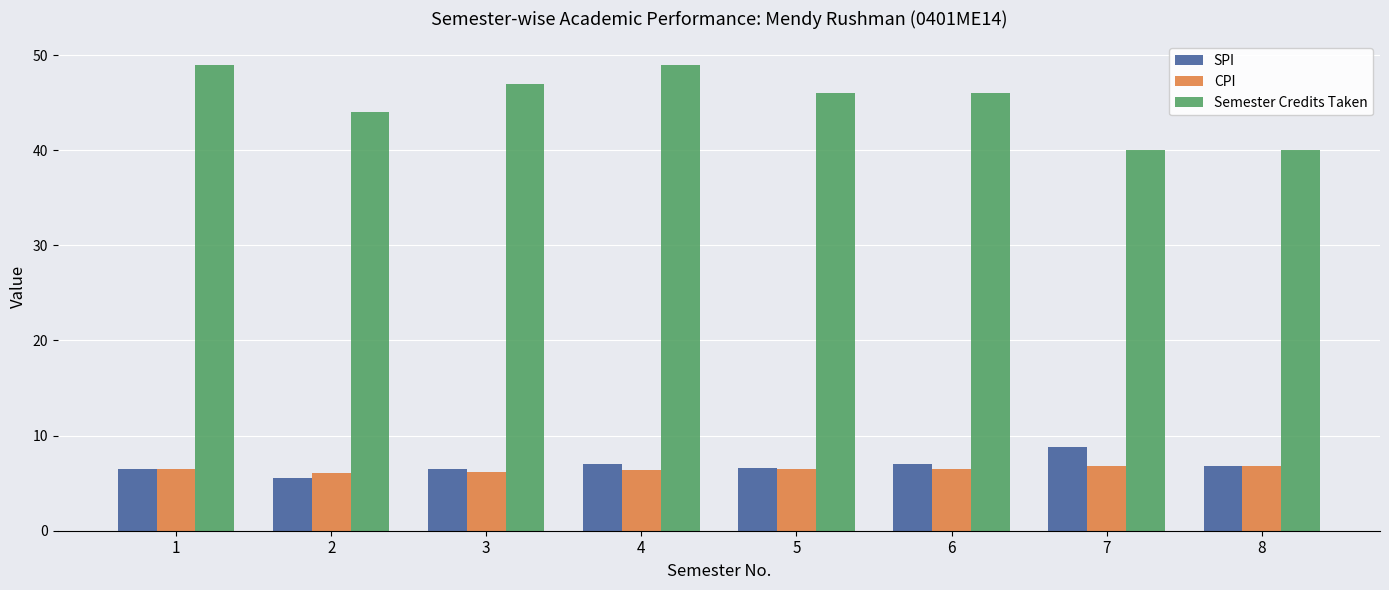

Count the number of data series in this chart.

3